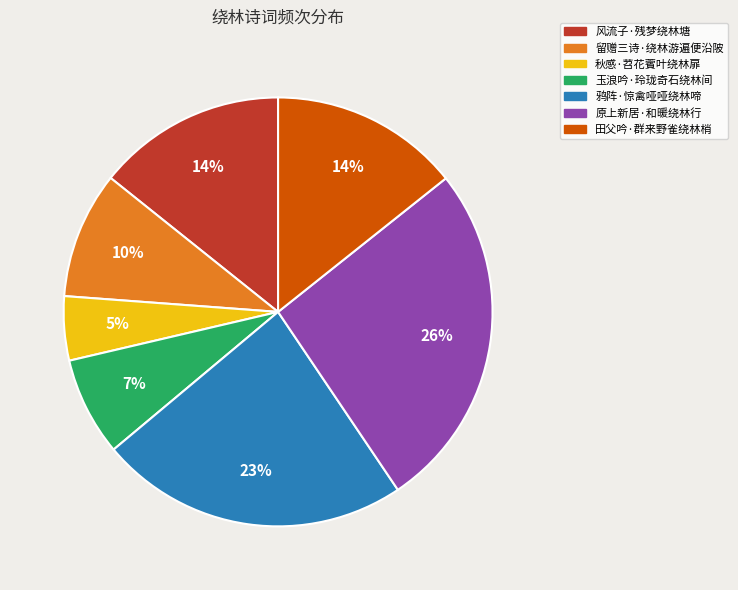

How many segments does this pie chart have?

7